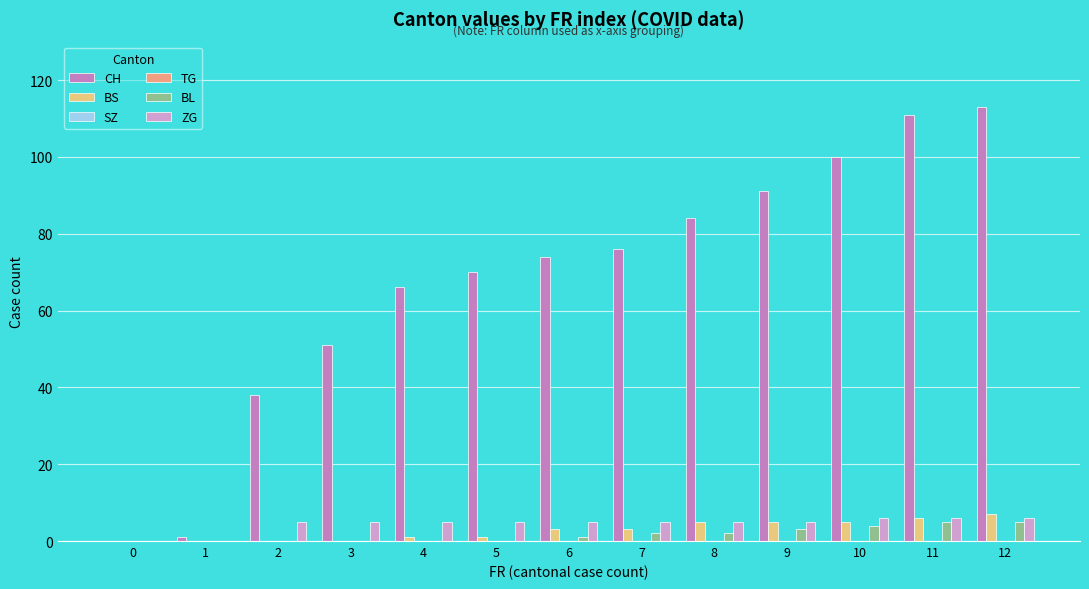

At how many categories does at least one series exceed 77?

5